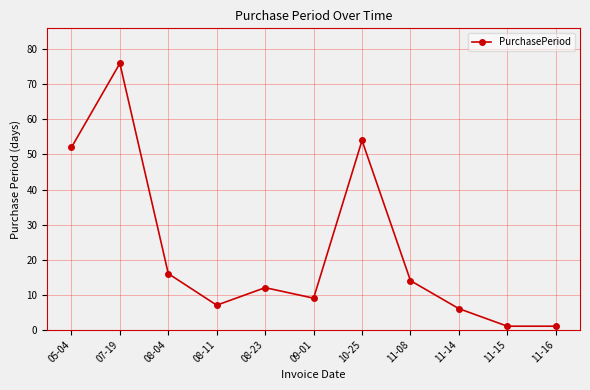

What is the change in value from 07-19 to 11-15?

-75